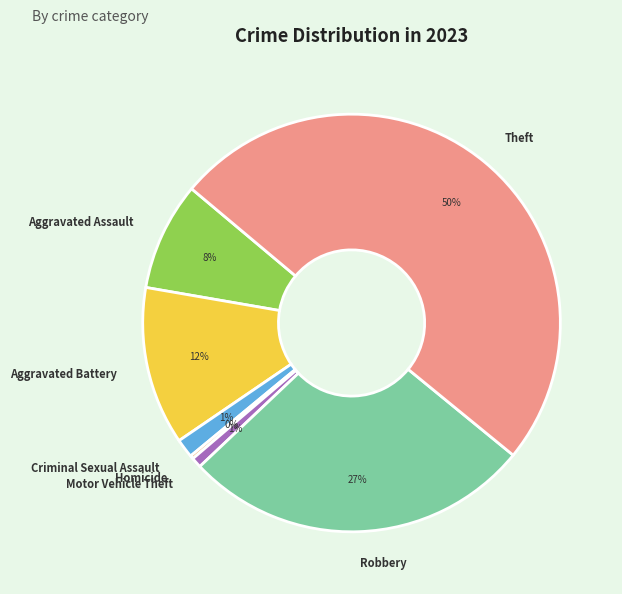

Combined, do Robbery and Criminal Sexual Assault account for over 50%?

No